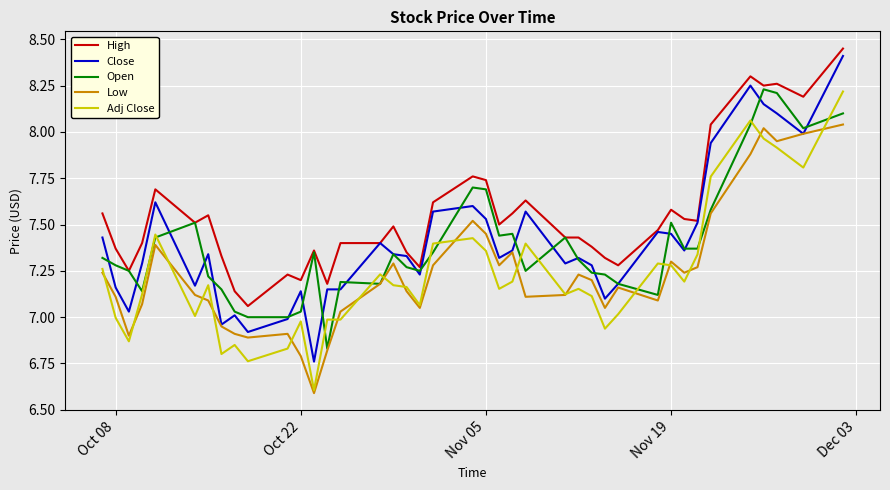

Which series has the largest range (max minus min)?

Close